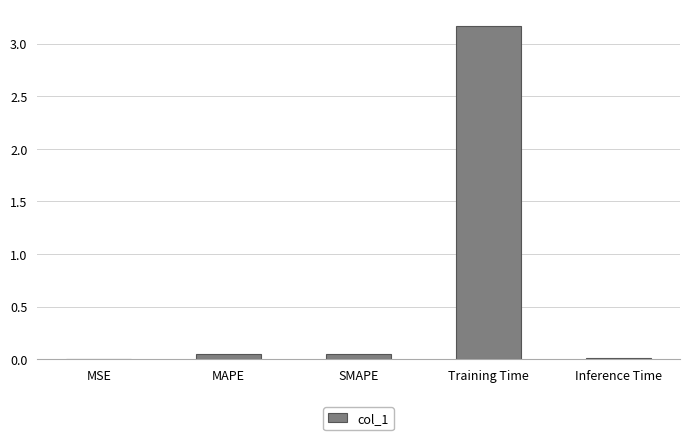

What is the difference between the values at Training Time and SMAPE?

3.1